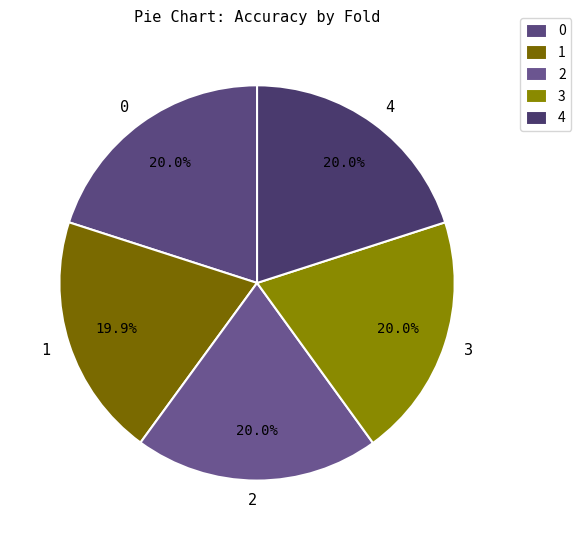

How many slices are in this pie chart?

5